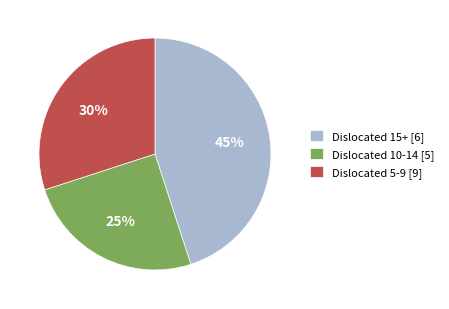

What percentage is the Dislocated 10-14 [5] slice, to the nearest percent?

25%